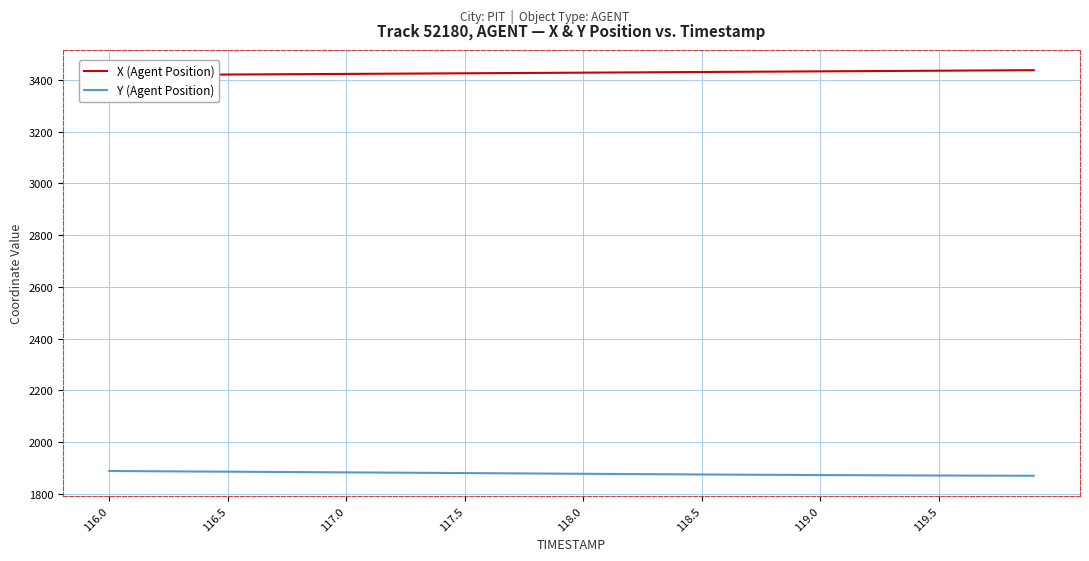

How many lines are shown in the chart?

2